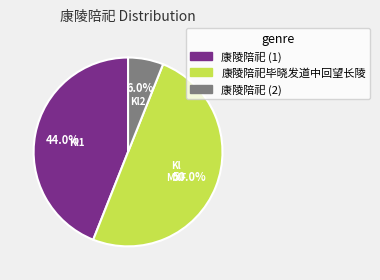

To the nearest percent, what is the difference between the largest and smallest slice percentages?

44%